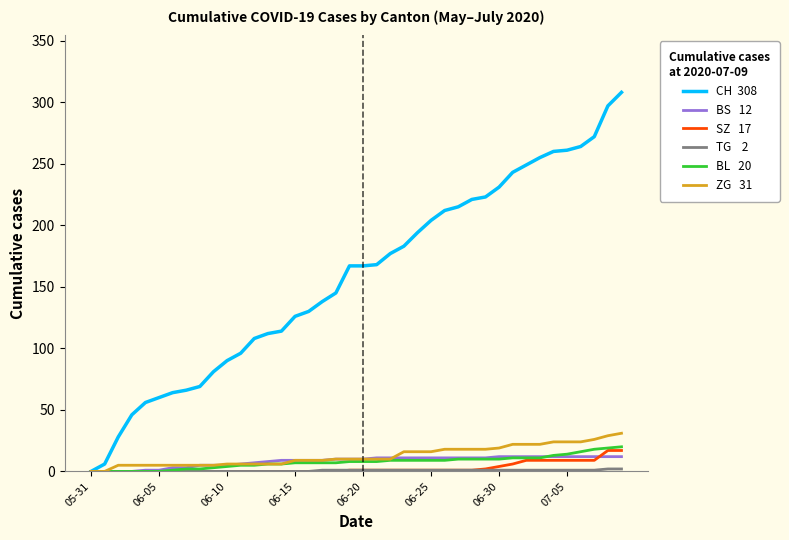

What is the greatest value displayed?

308